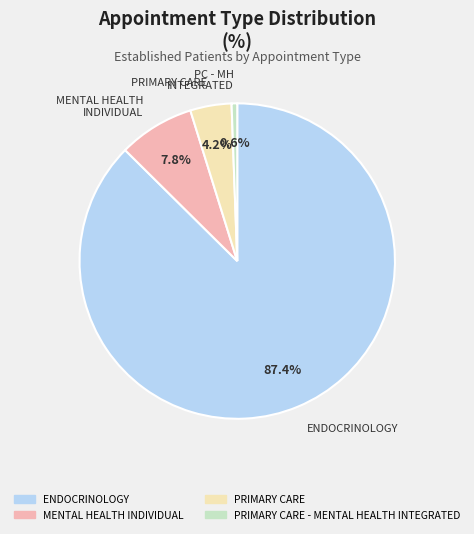

To the nearest percent, what is the difference between the PRIMARY CARE and ENDOCRINOLOGY slice percentages?

83%